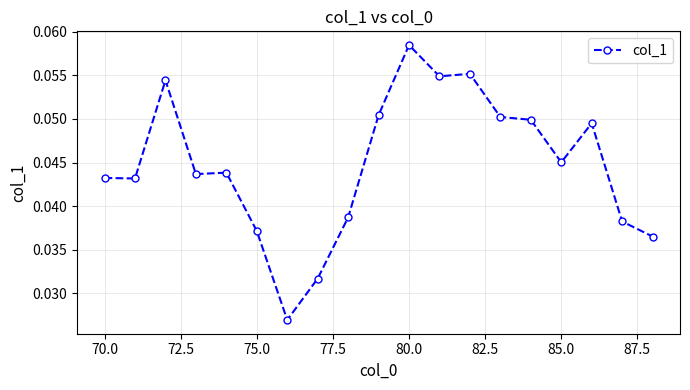

How many values are between 0 and 1?

19